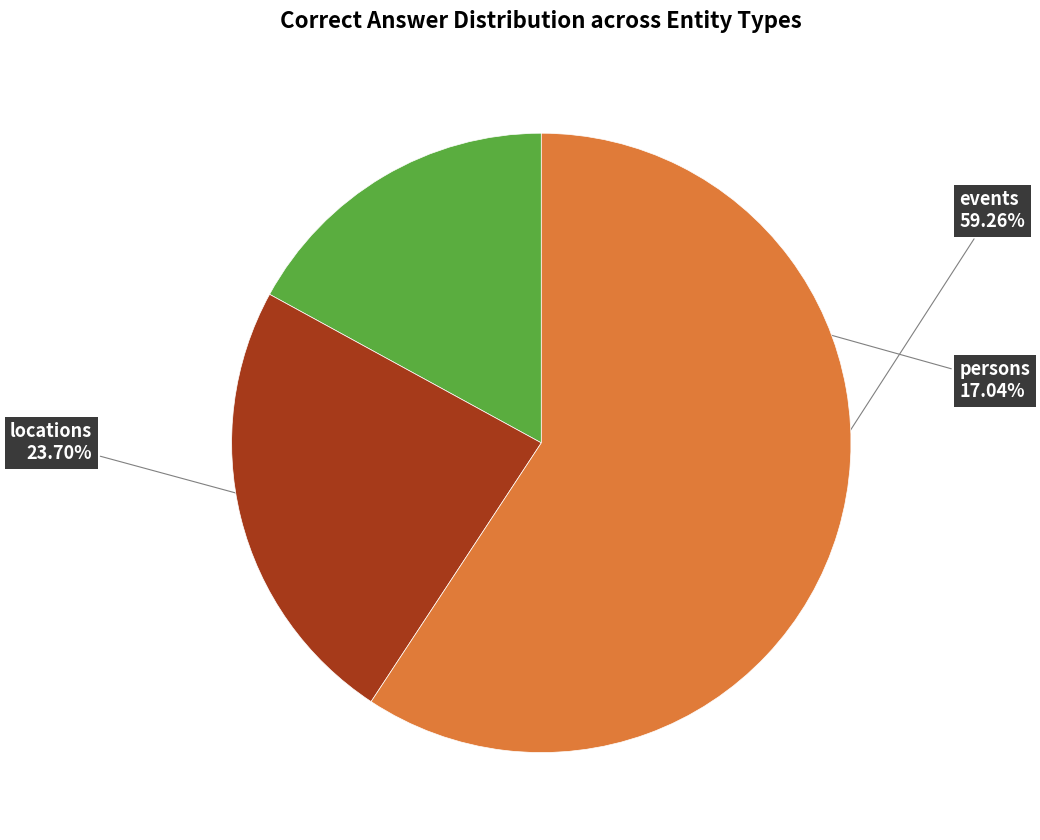

Is there any slice that represents more than half of the pie?

Yes